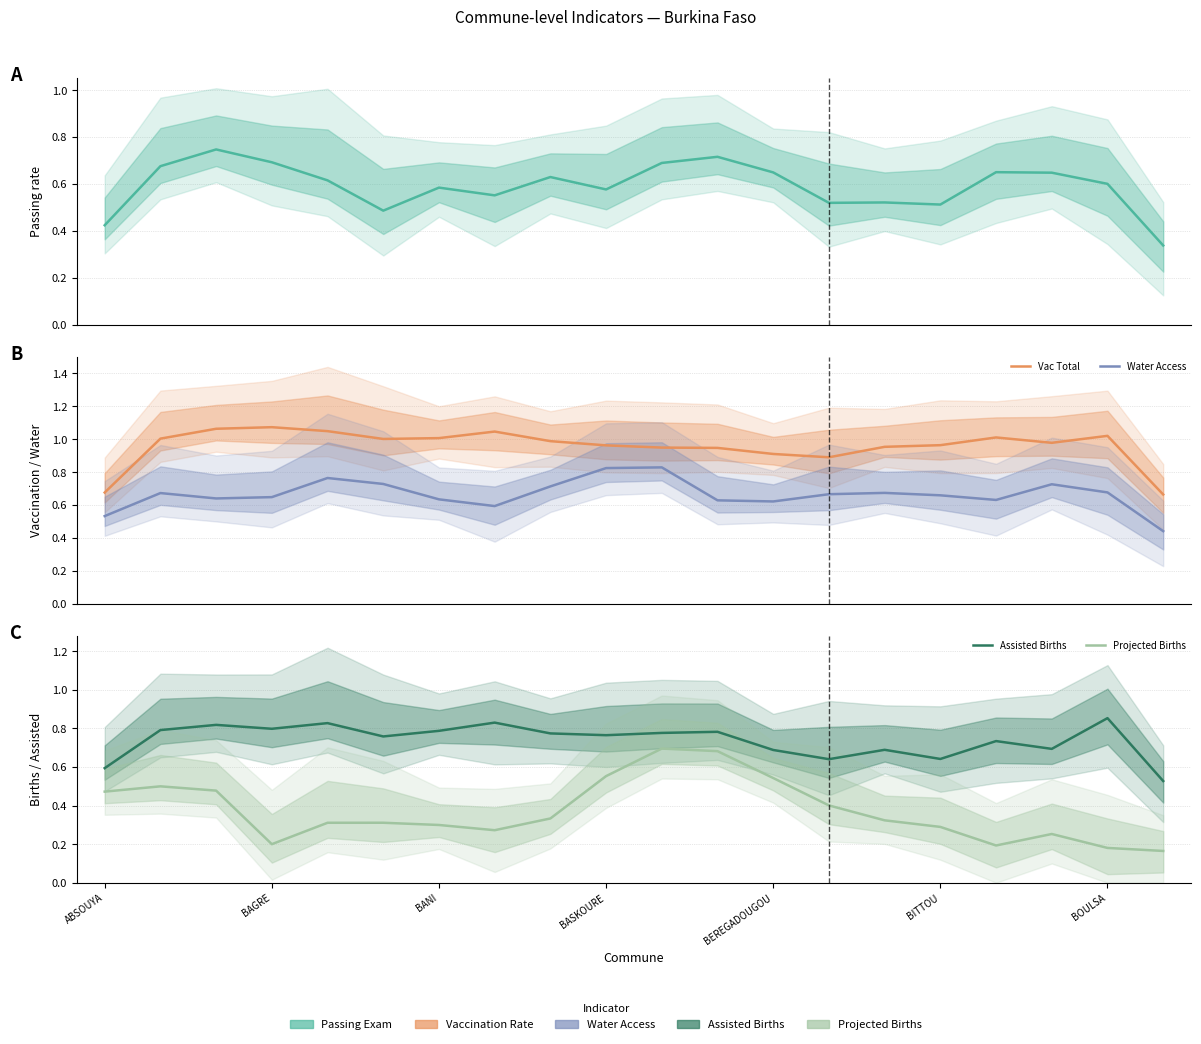

True or false: Assisted Births has more than 2 points higher than both neighbors.

True